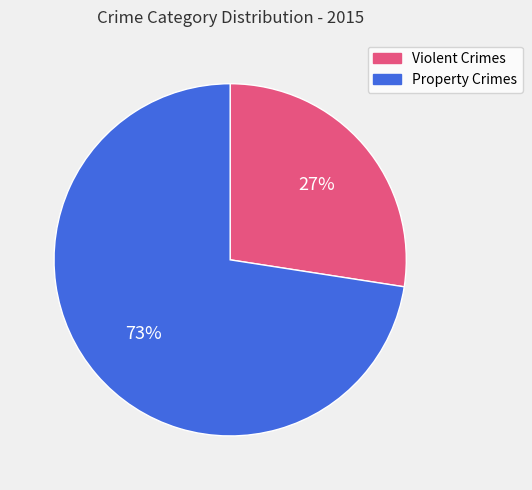

Do Violent Crimes and Property Crimes together represent more than half of the pie?

Yes